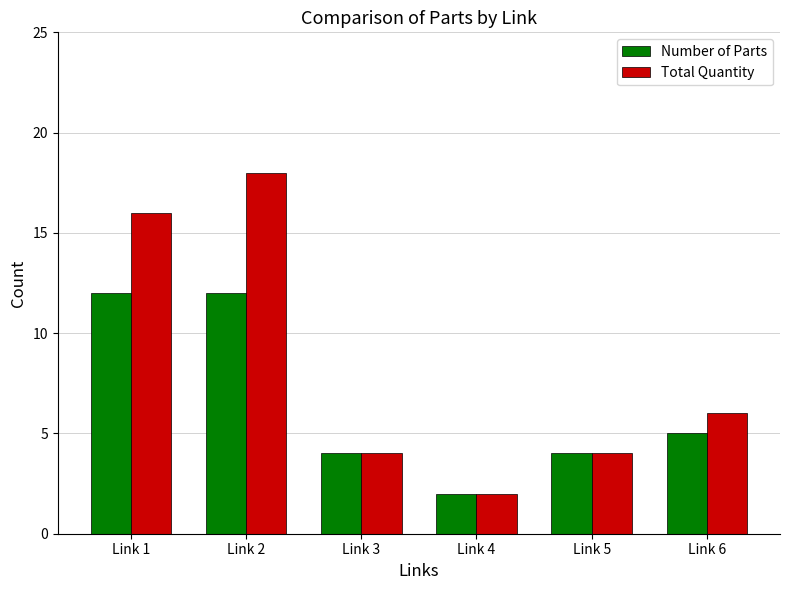

What is the value of the Number of Parts bar at the 6th from the left?

5